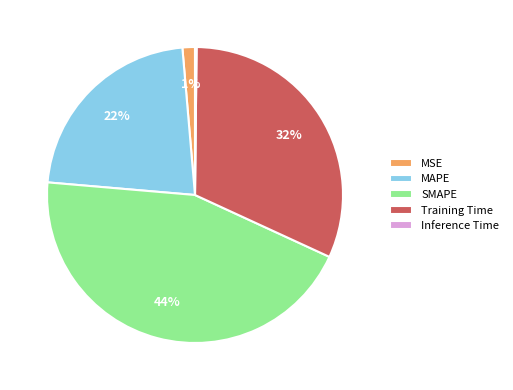

To the nearest percent, what is the difference between the largest and smallest slice percentages?

44%